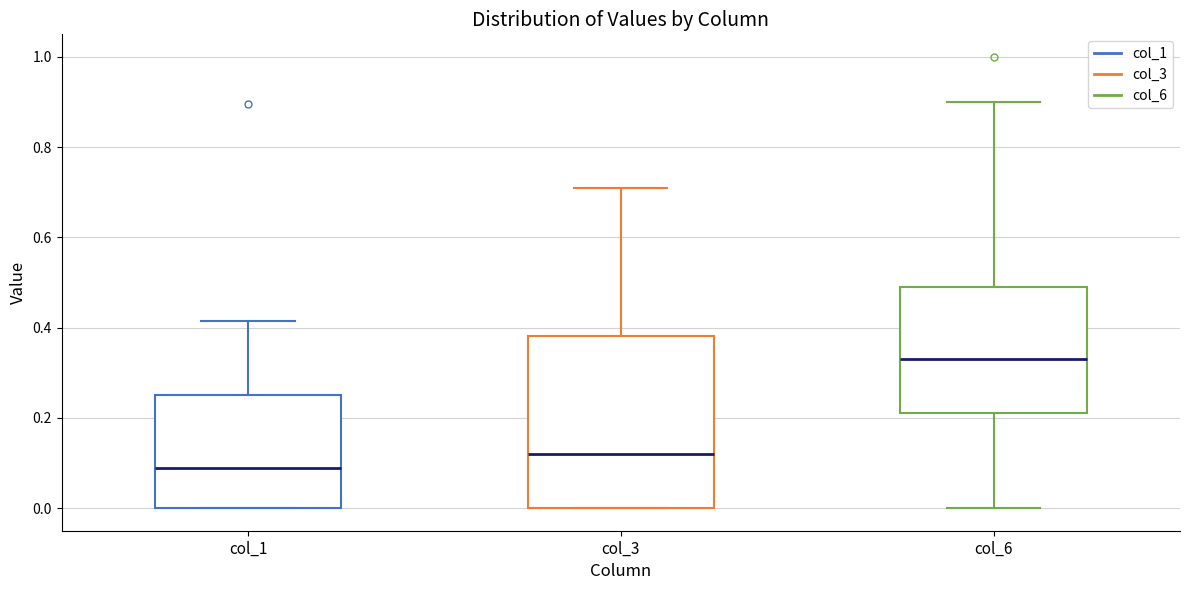

Comparing the boxes themselves (not the whiskers), which one is the tallest?

col_3